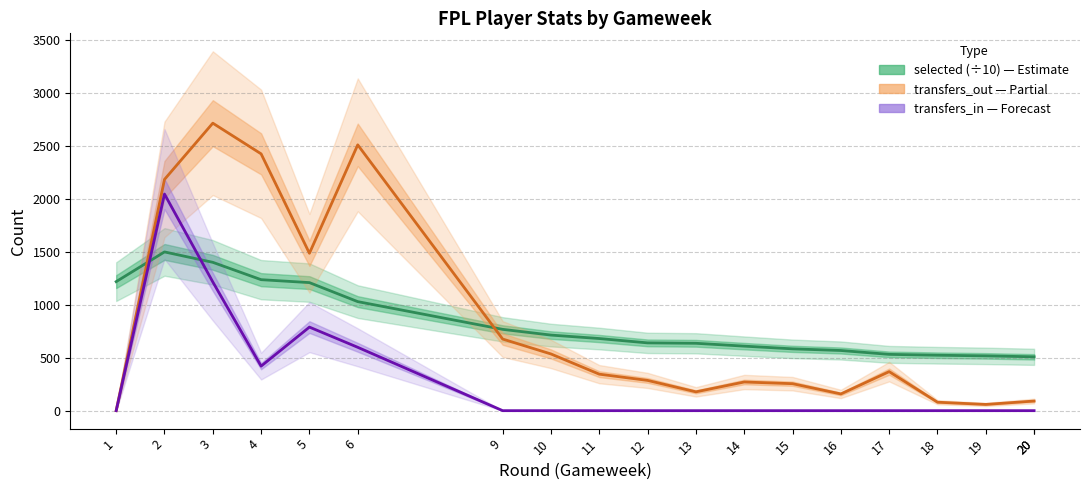

What is the average value of the transfers_out series?

775.2